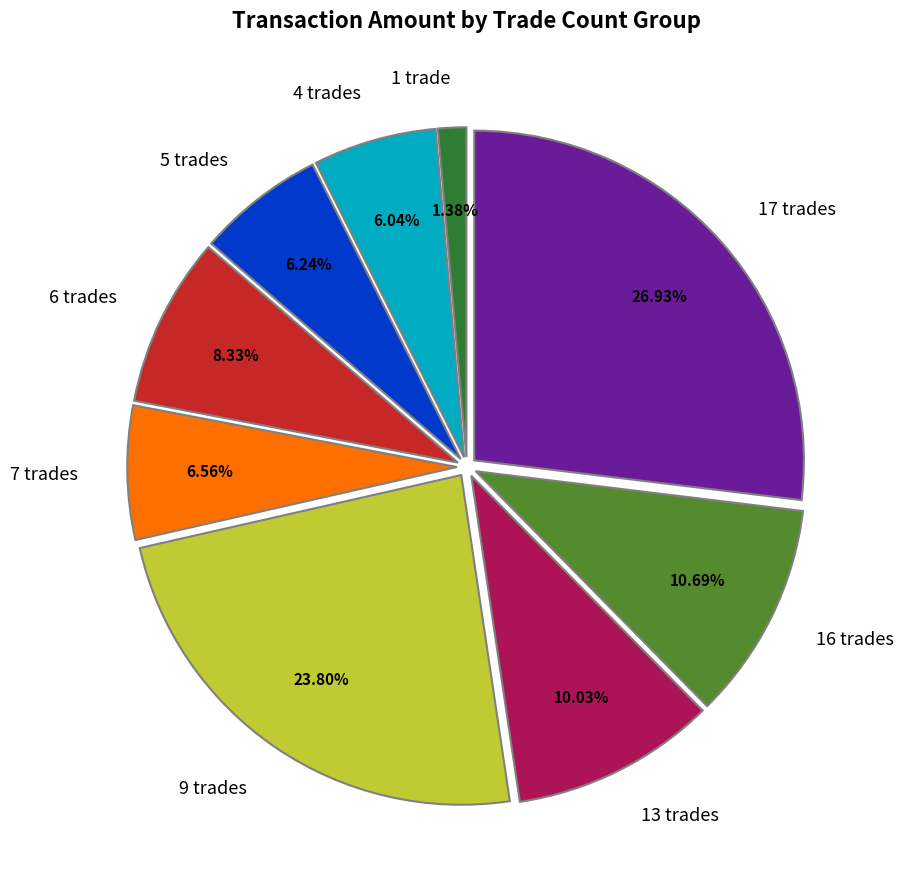

Is 4 trades the majority of the pie?

No